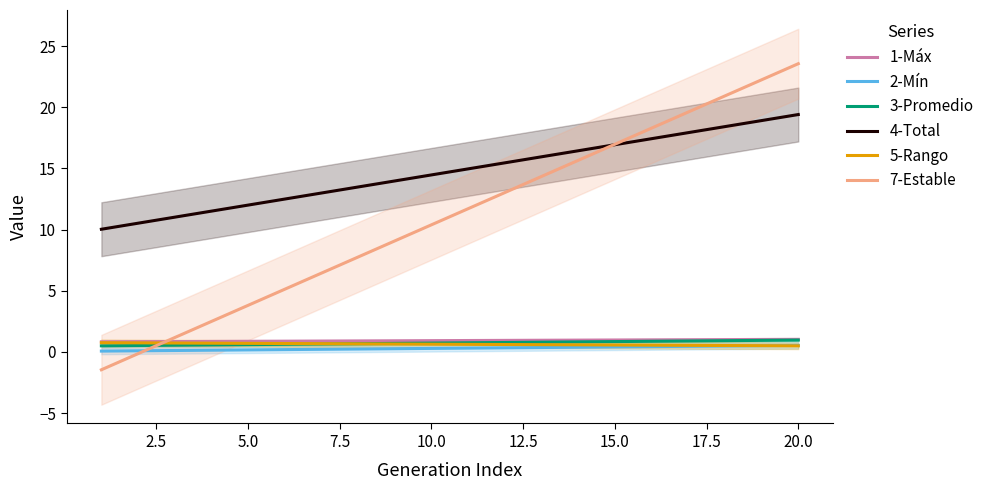

True or false: 4-Total and 5-Rango intersect in this chart.

False